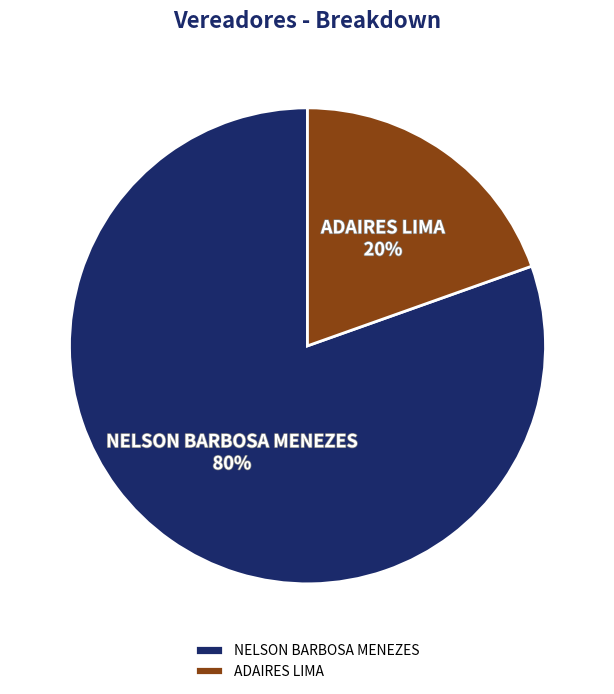

How many slices are in this pie chart?

2